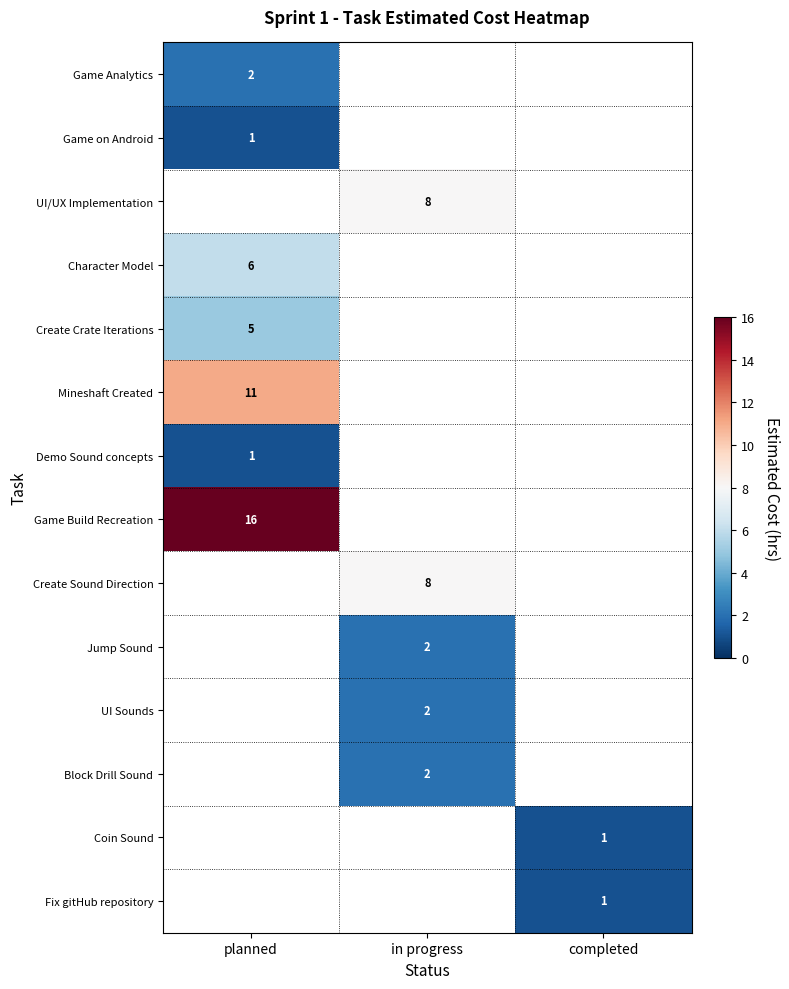

Is it true that Character Model equals 9 at planned?

False